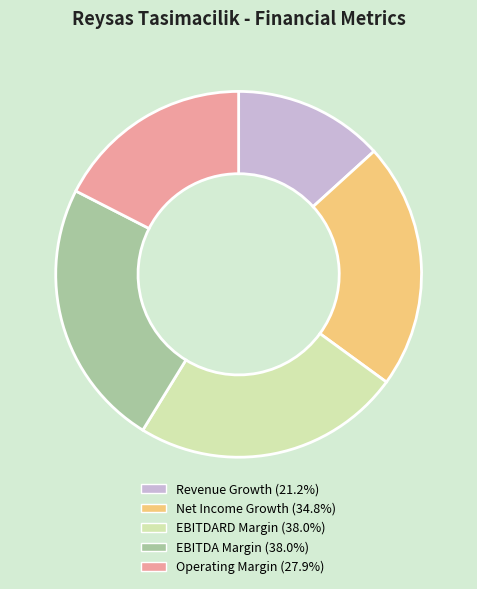

How many segments does this pie chart have?

5